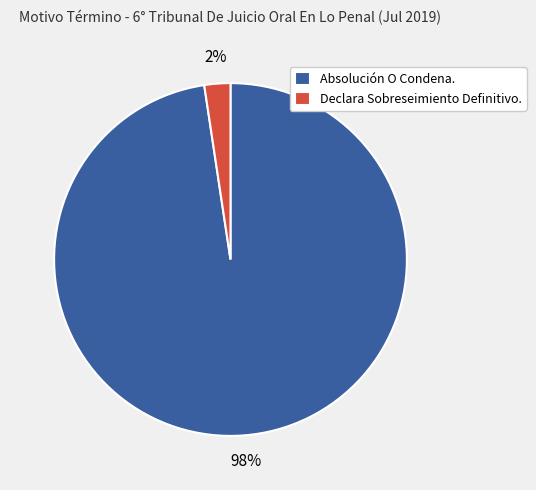

Combined, do Declara Sobreseimiento Definitivo. and Absolución O Condena. account for over 50%?

Yes